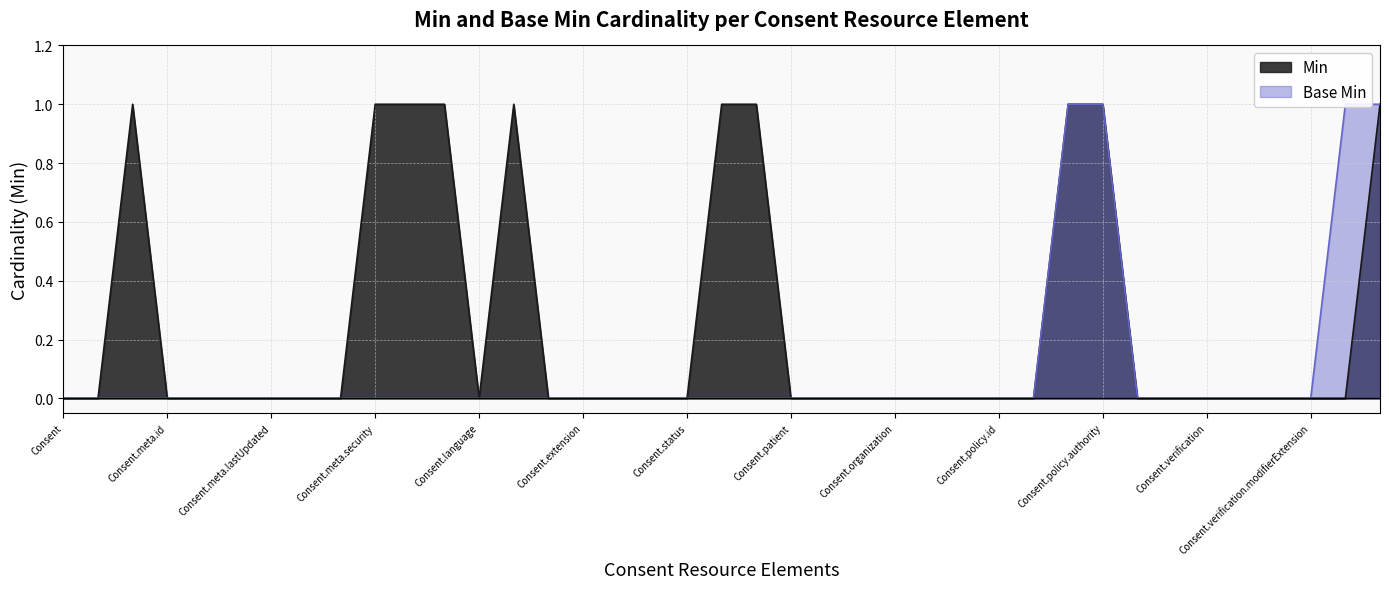

At which label is Min closest to 0?

Consent